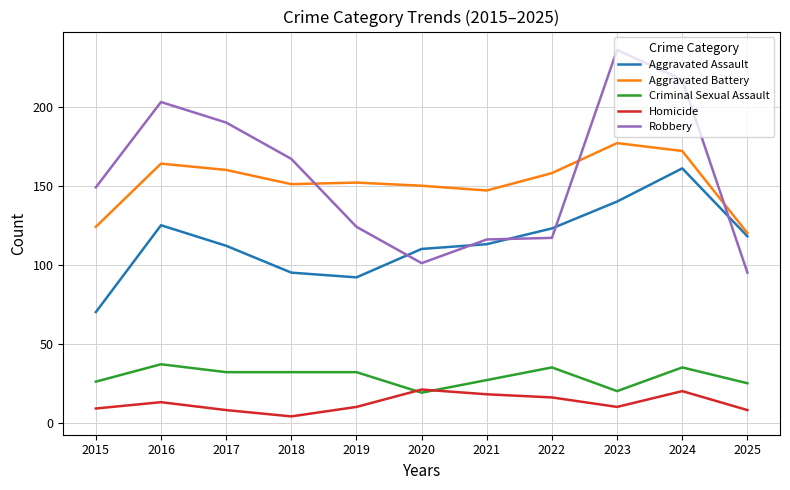

What are all the series names shown in the legend?

Aggravated Assault, Aggravated Battery, Criminal Sexual Assault, Homicide, Robbery